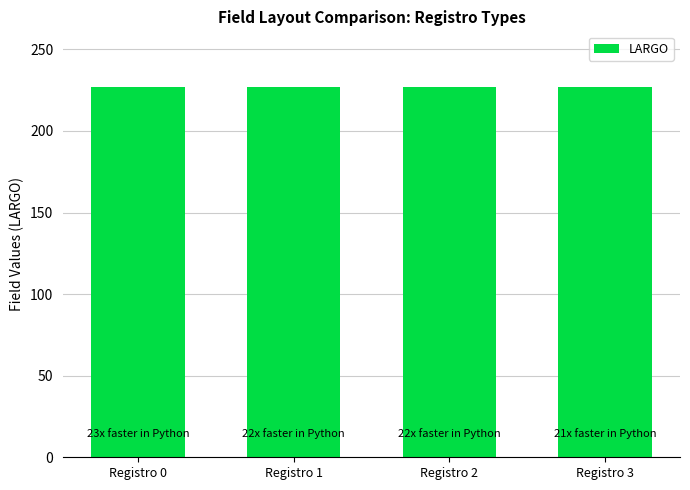

At which label is Indice closest to 22?

Registro 1